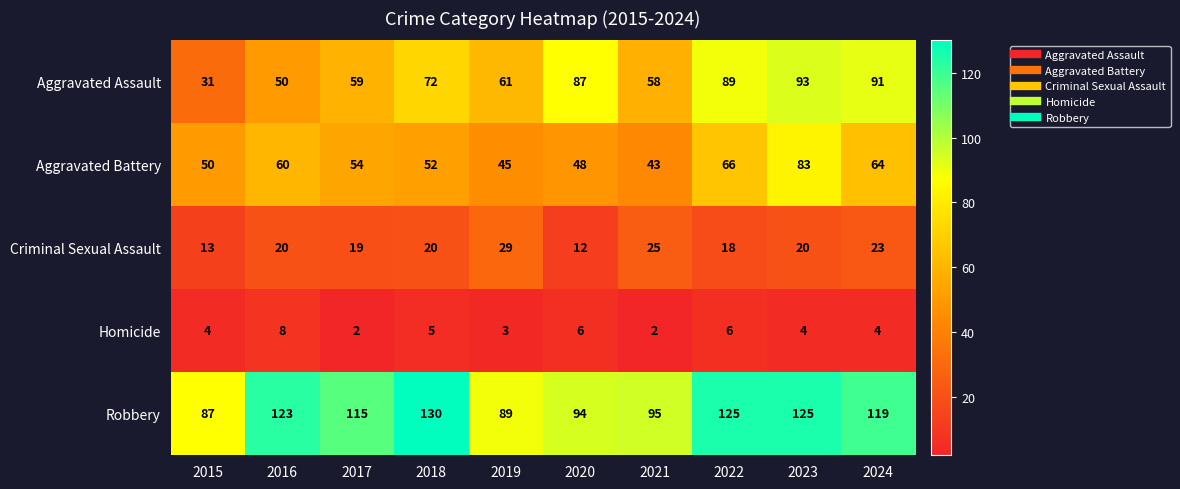

Which label corresponds to the largest value in the chart?

2018